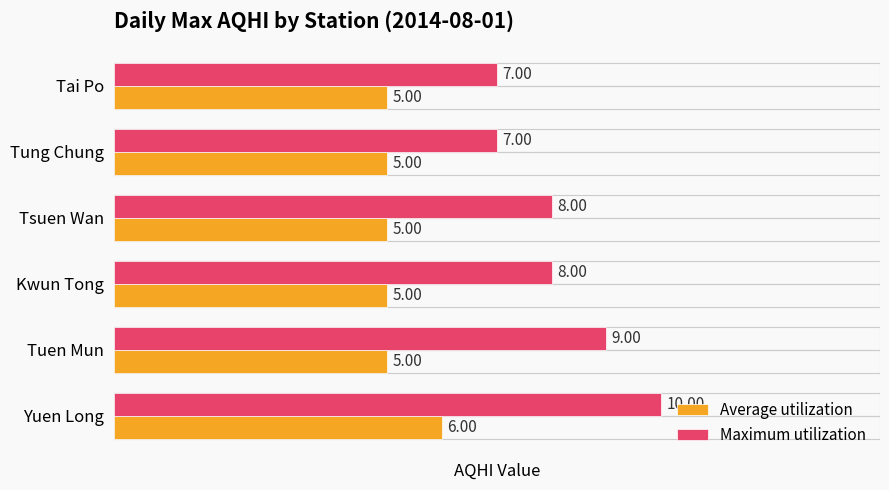

List the series in order of their peak value, lowest first.

Average utilization, Maximum utilization